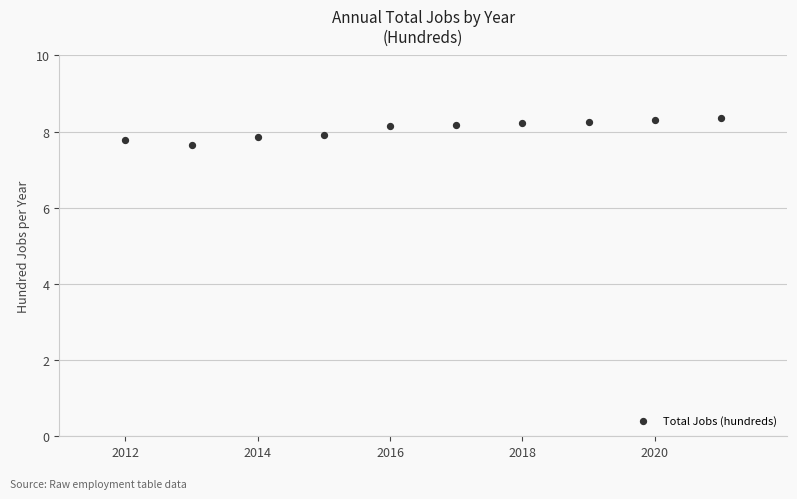

What is the average Y value?

8.1